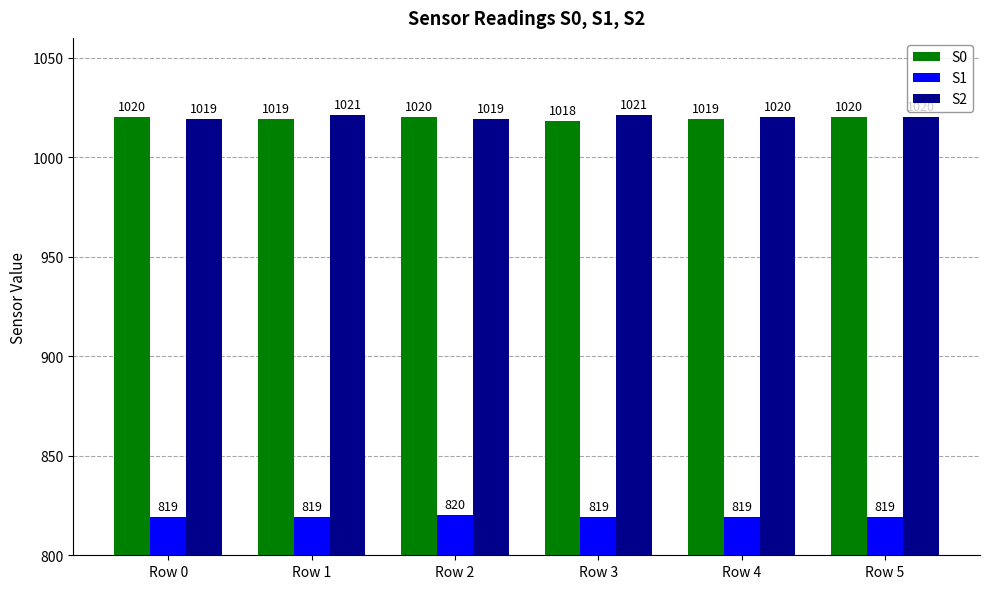

What is the value of the S1 bar at the 6th from the left?

819